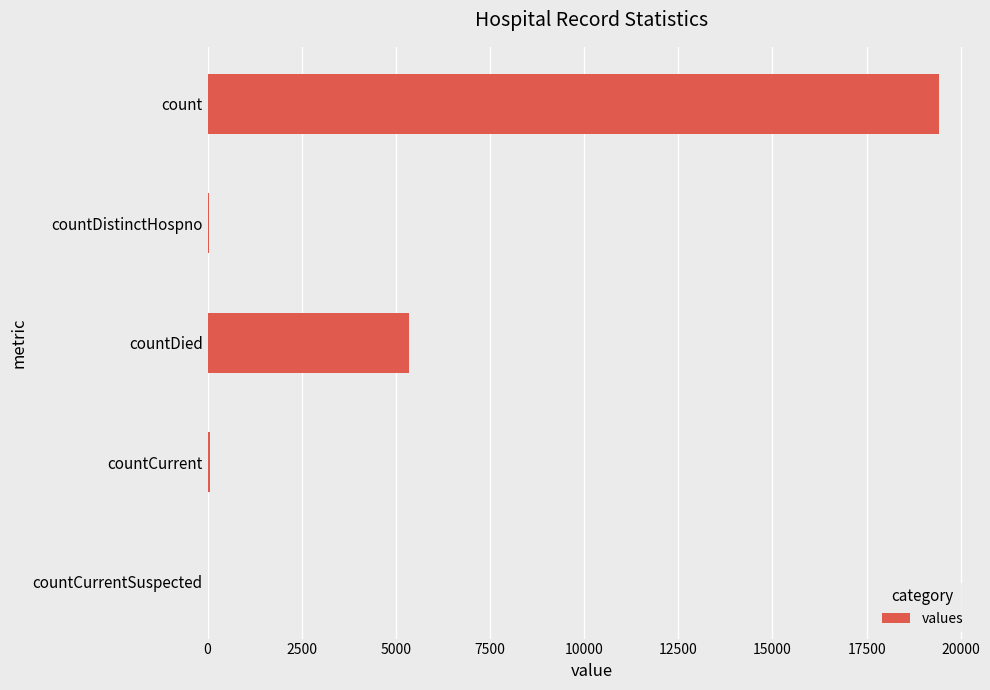

Where is the data nearest to the value 9710?

countDied